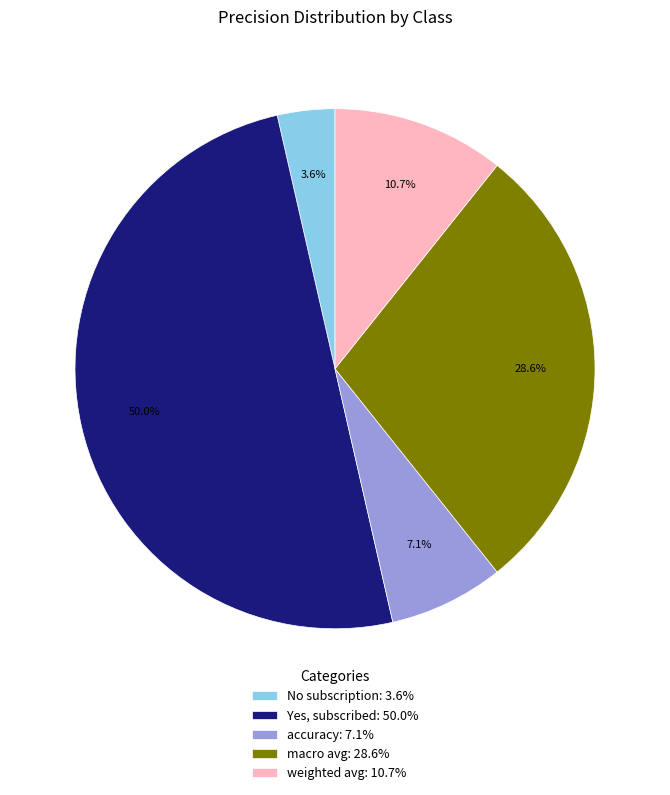

To the nearest percent, what portion does No subscription represent?

4%